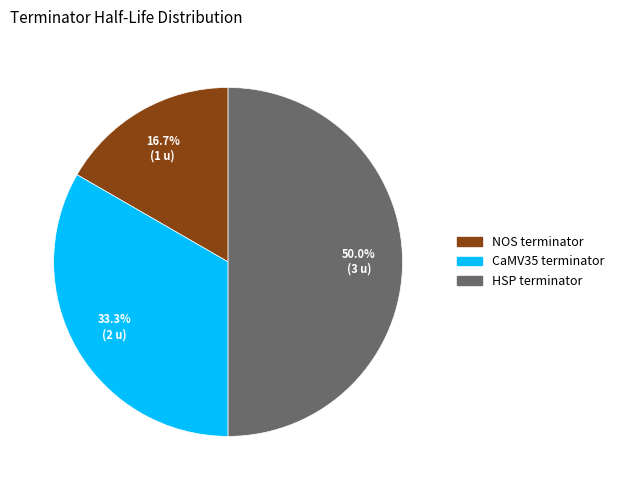

The HSP terminator slice represents 36% of the pie. True or false?

False